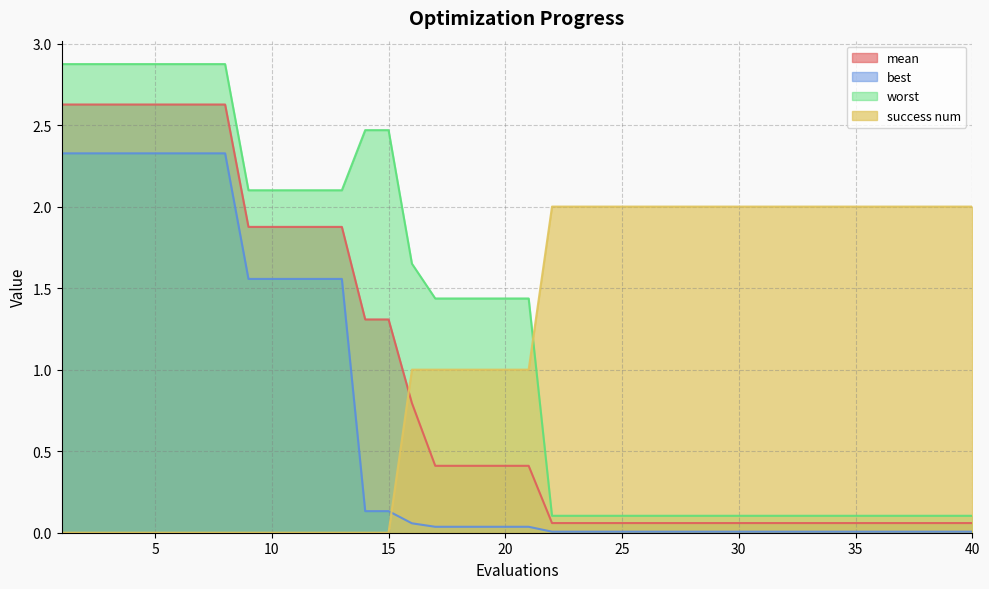

What is the value of the worst point at the 25th from the left?

0.1